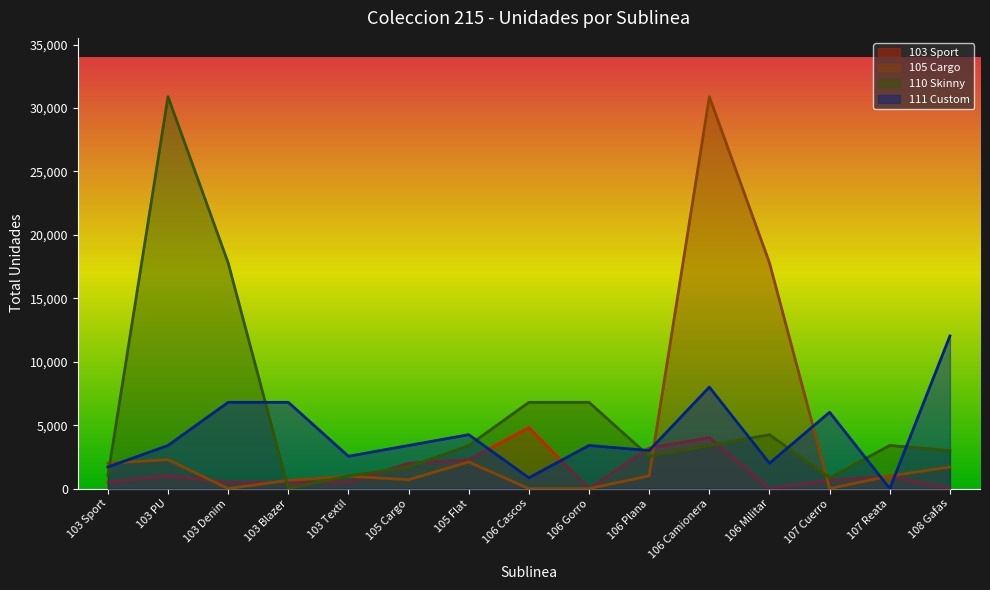

Which has a higher value, 107 Cuerro or 103 Textil?

107 Cuerro